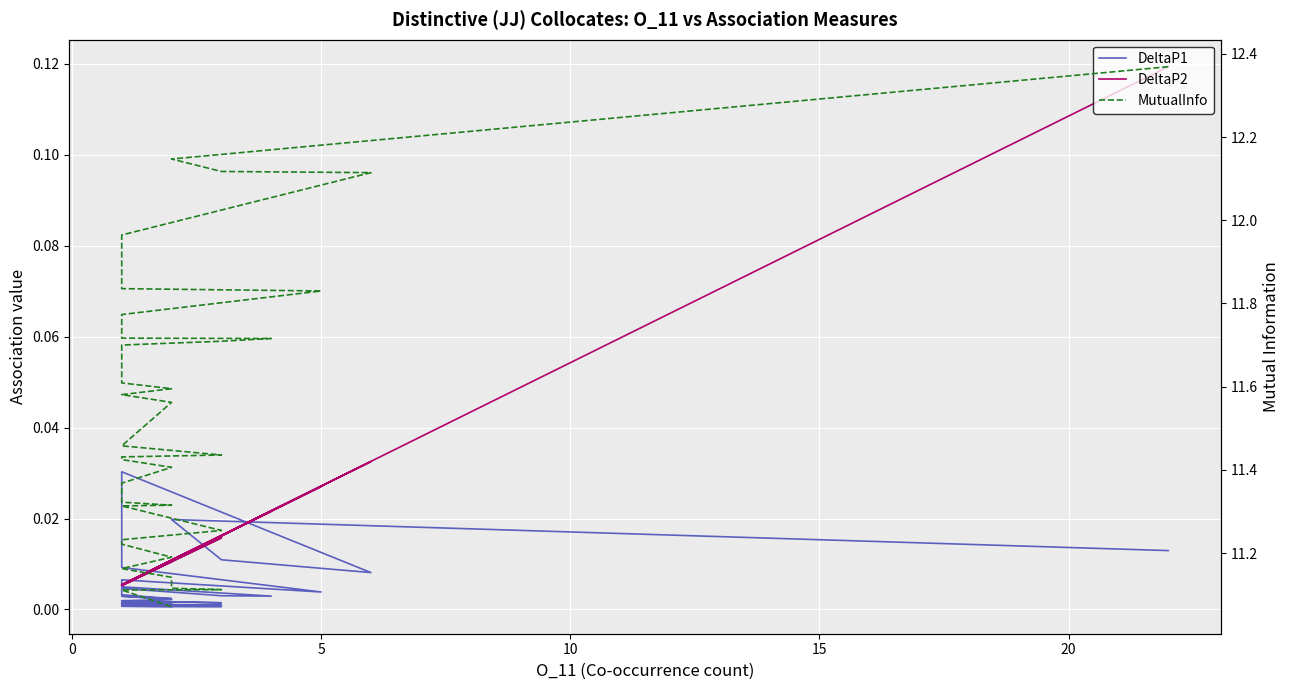

List the series in order of their peak value, lowest first.

DeltaP1, DeltaP2, MutualInfo